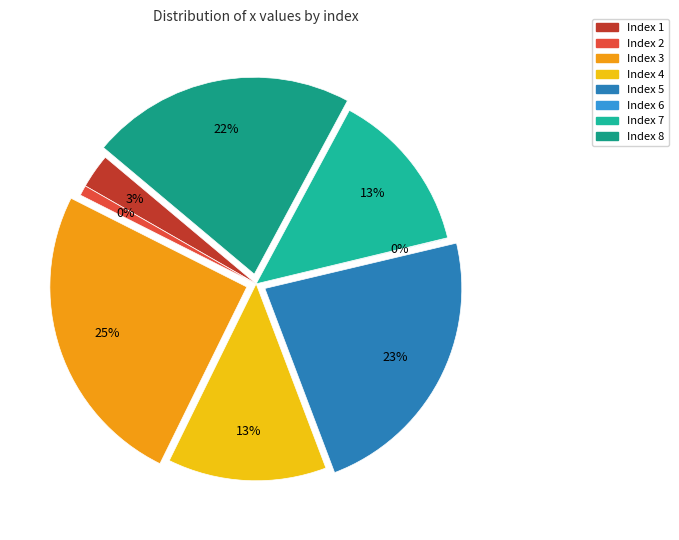

What is the smallest slice in the pie chart?

6